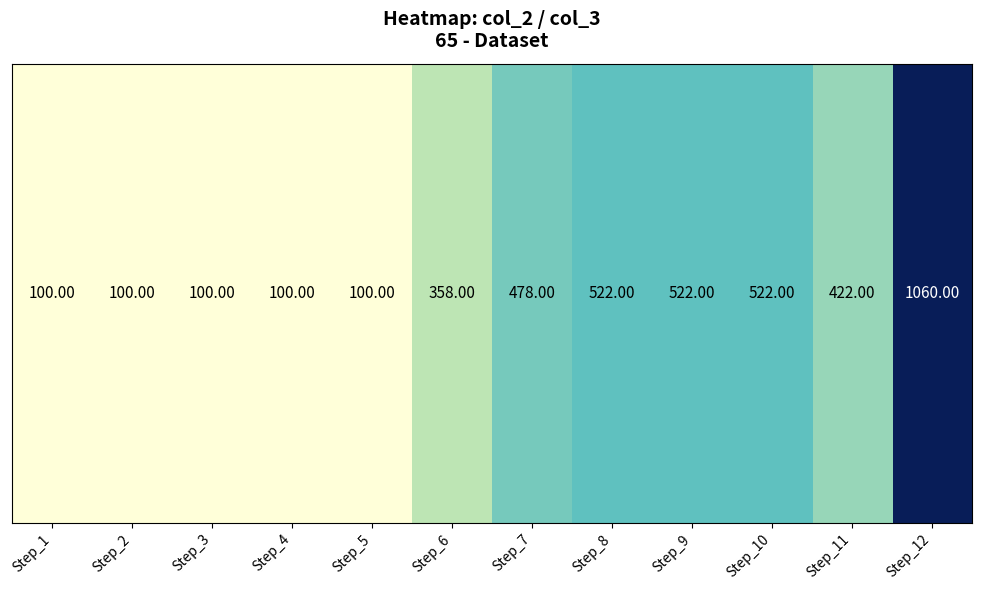

What is the change in value from Step_6 to Step_7?

+120